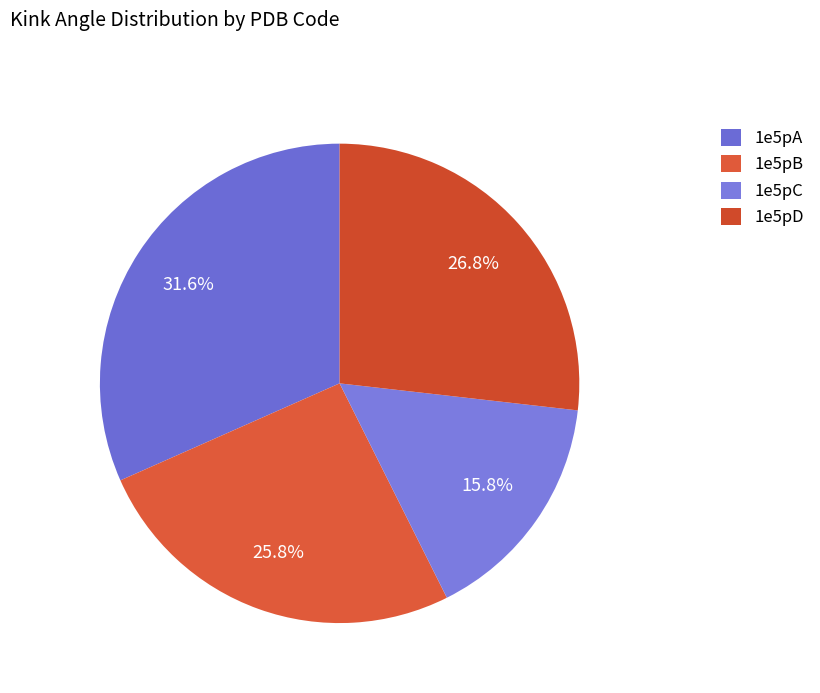

Is there any slice that represents more than half of the pie?

No